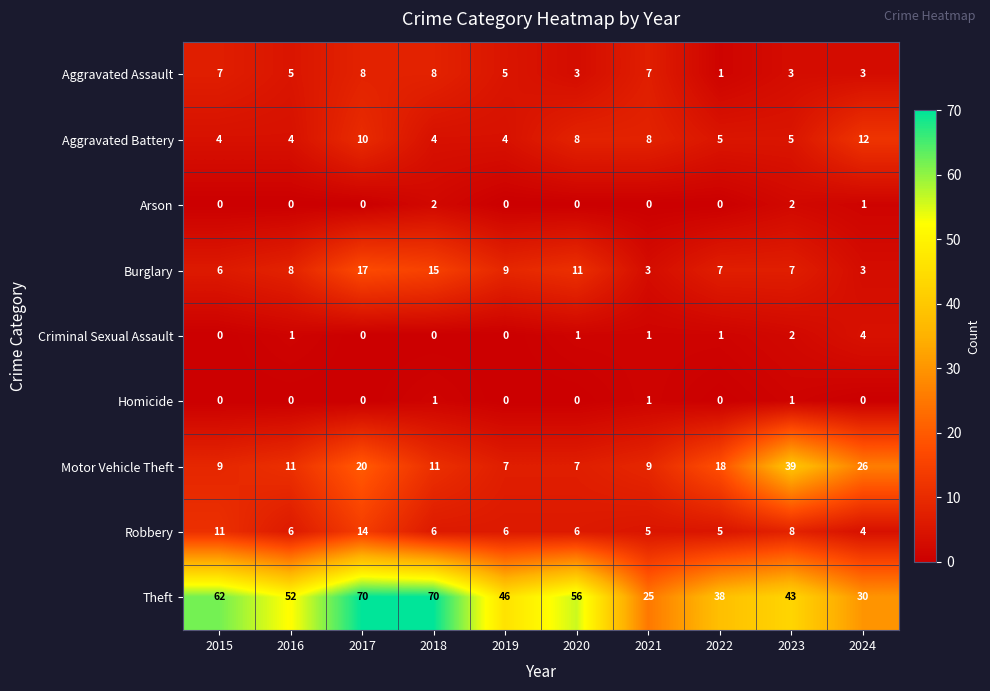

The Aggravated Battery series shows 4 at 2019. True or false?

True